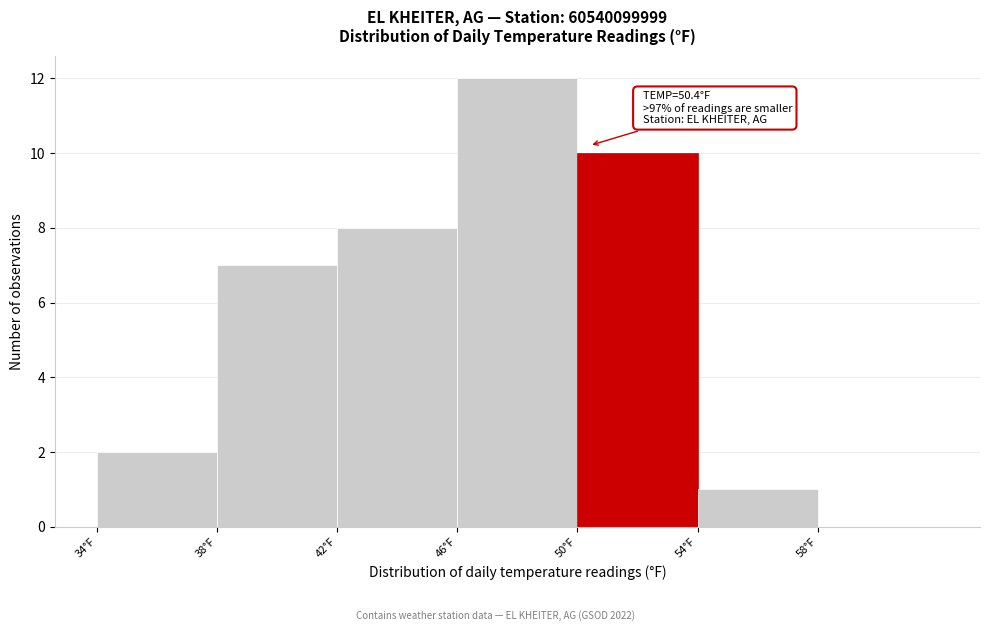

Over which range of the x-axis is the bar tallest?

46 to 50